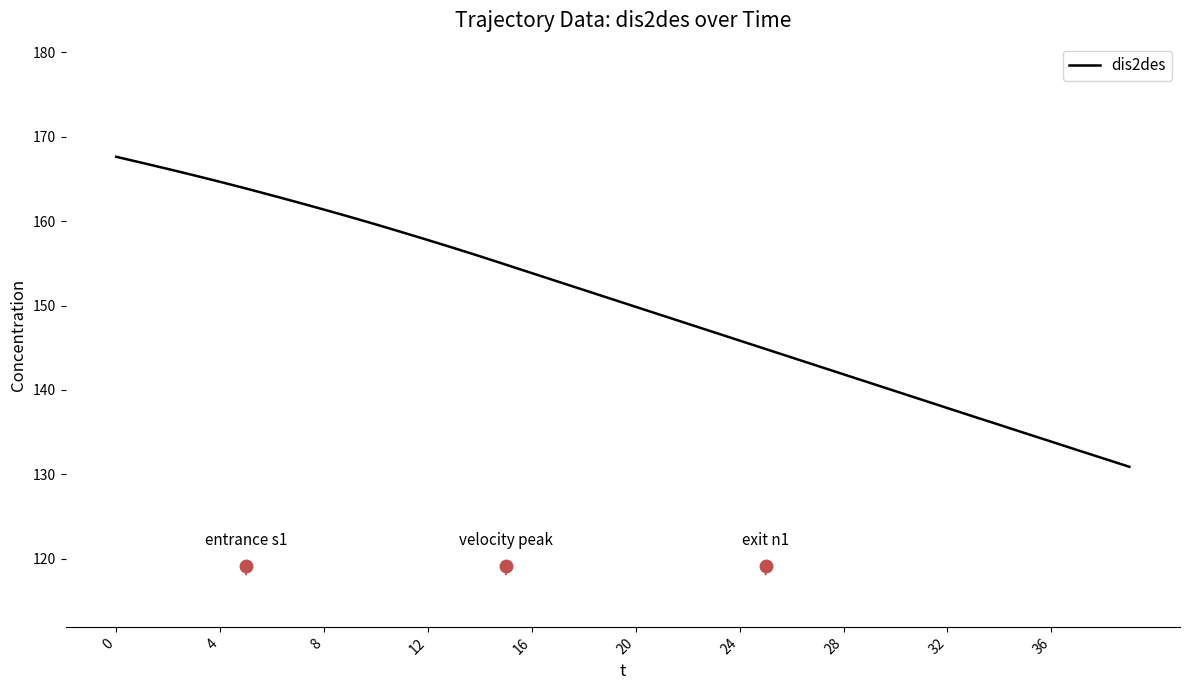

What is the smallest value displayed?

130.9